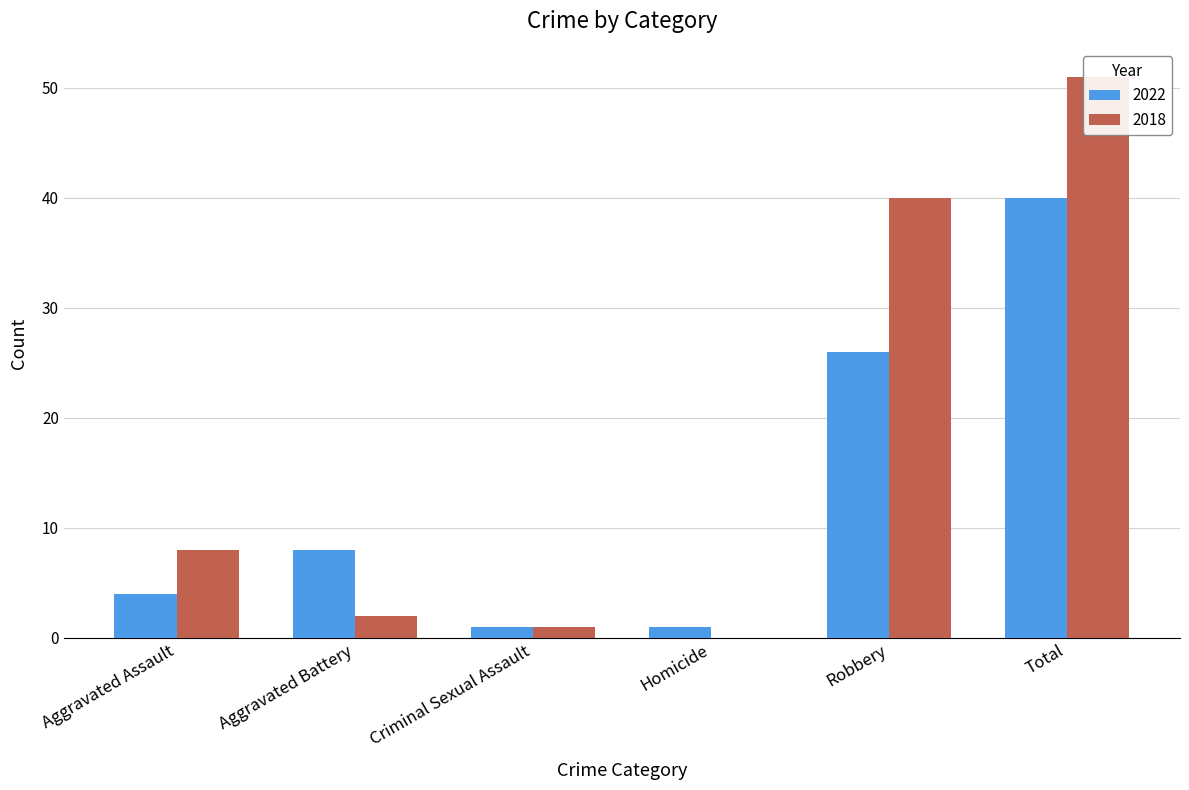

Rank the series by their average value, from lowest to highest.

2022, 2018